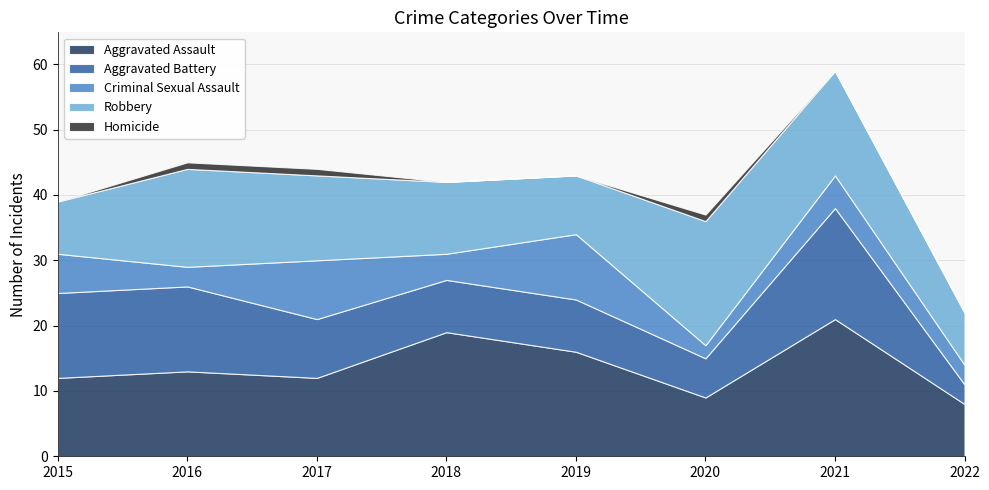

Between 2016 and 2019, which series saw the biggest shift?

Criminal Sexual Assault